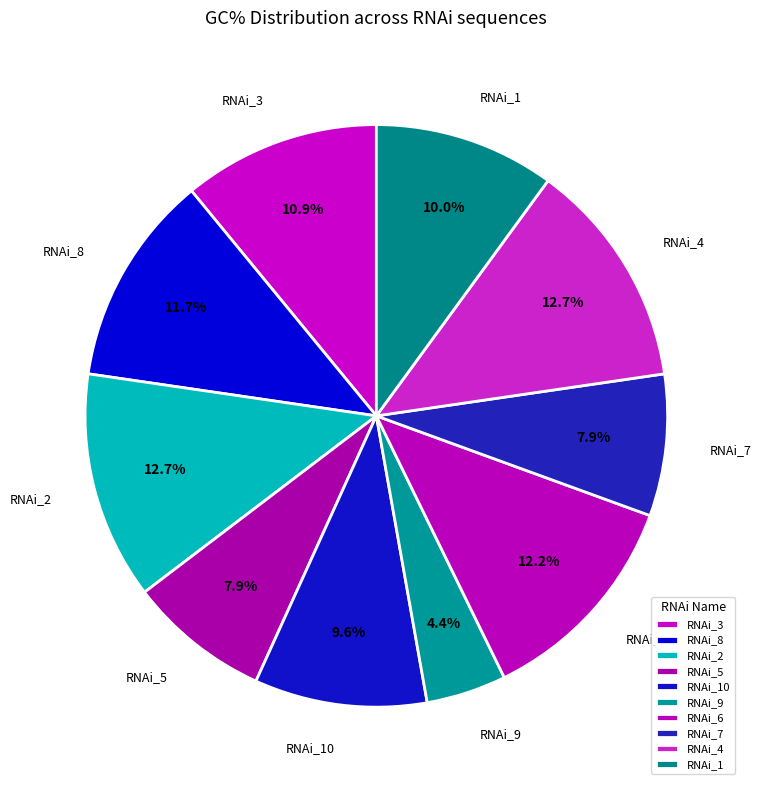

What is the ratio of the value at RNAi_5 to the value at RNAi_10?

0.8